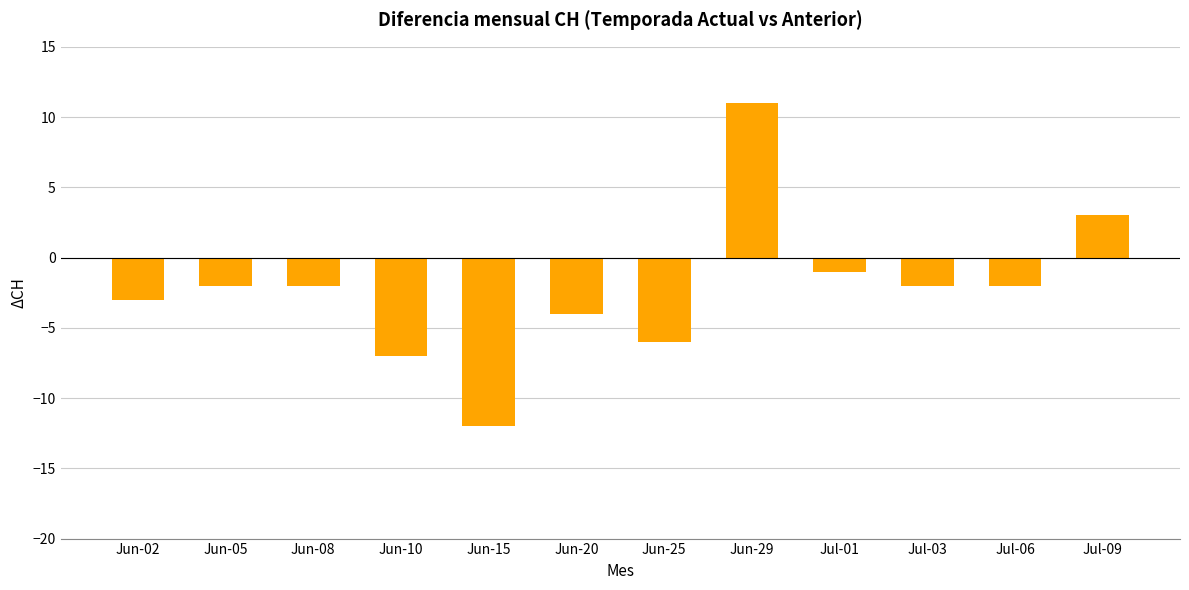

What is the label of the 6th bar from the left?

Jun-20